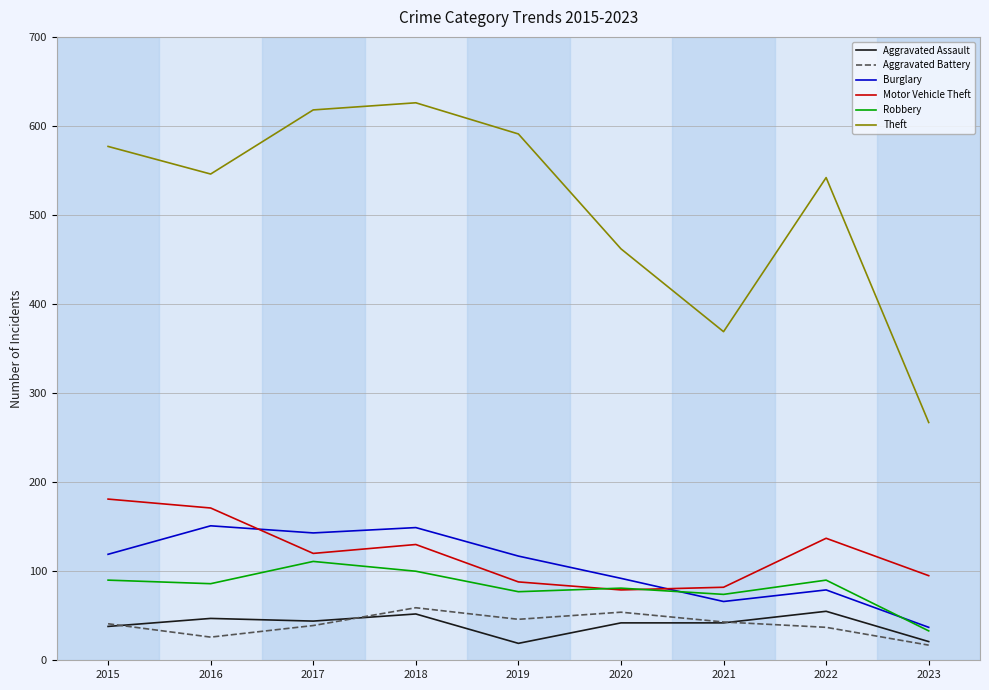

True or false: Robbery and Theft intersect in this chart.

False